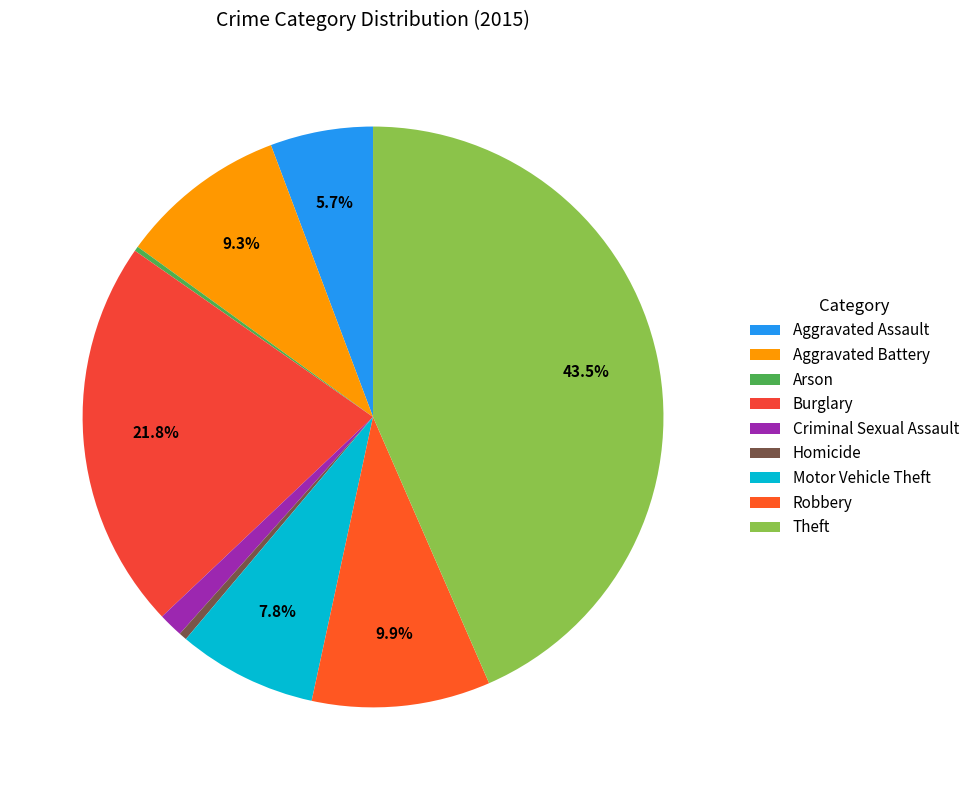

How many segments does this pie chart have?

9